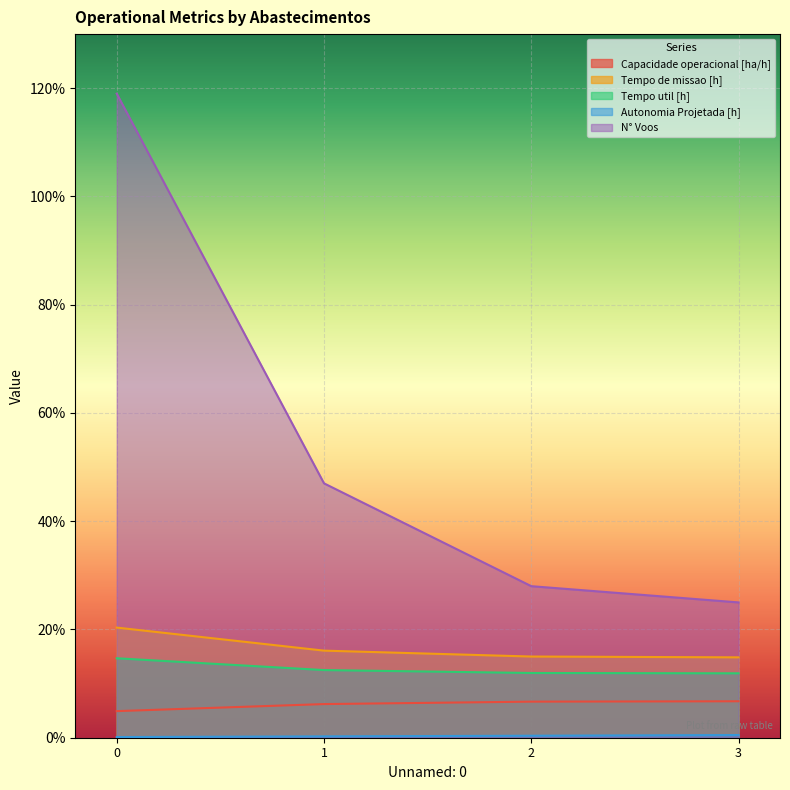

True or false: Tempo util [h] and N° Voos intersect in this chart.

False